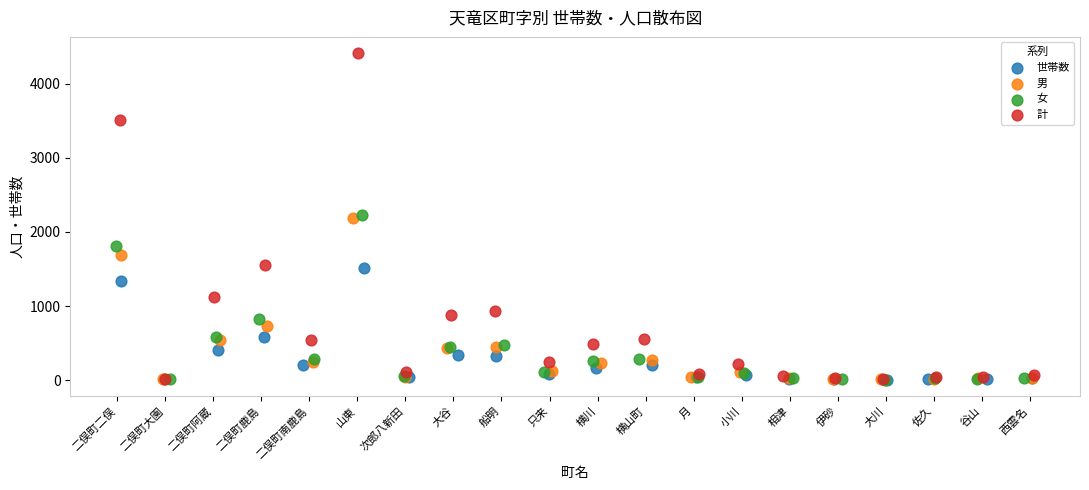

Which series contains the highest Y value?

計